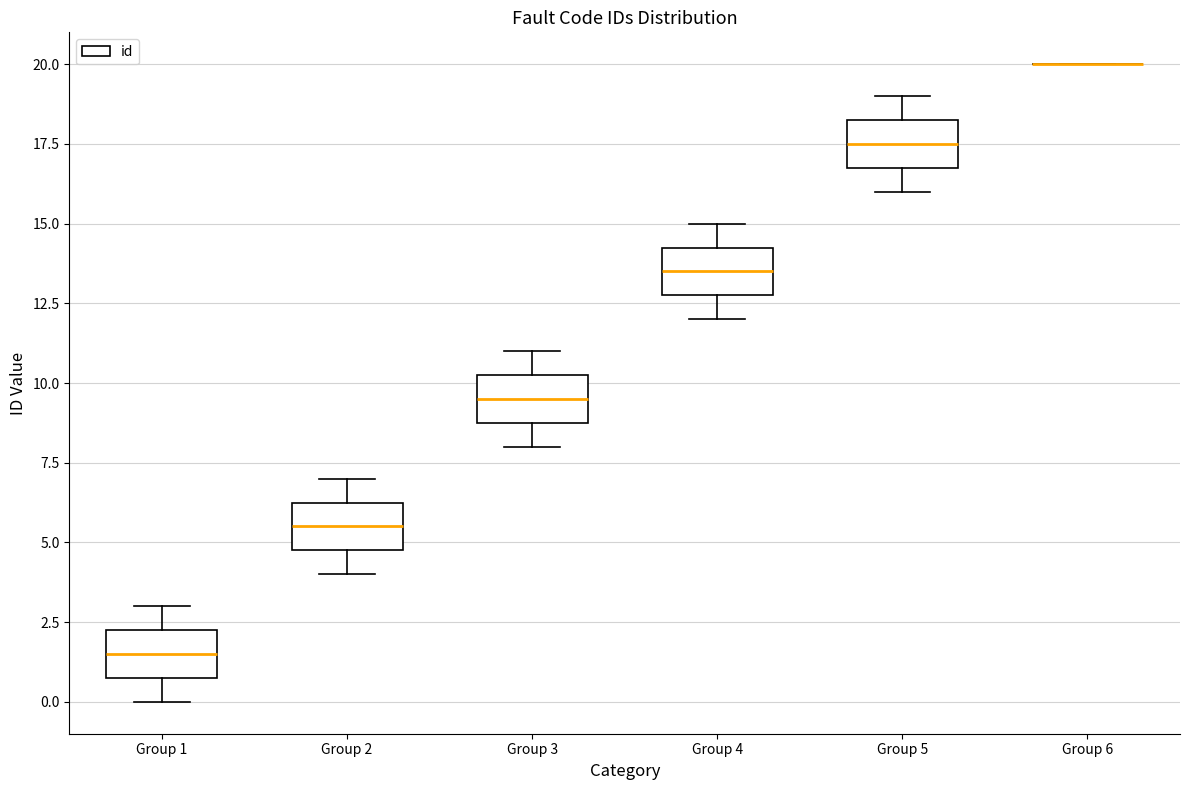

Where does the lower whisker of the box for Group 4 end on the y-axis? The values are not printed on the chart, so give them approximately, as read against the axis.

12.0